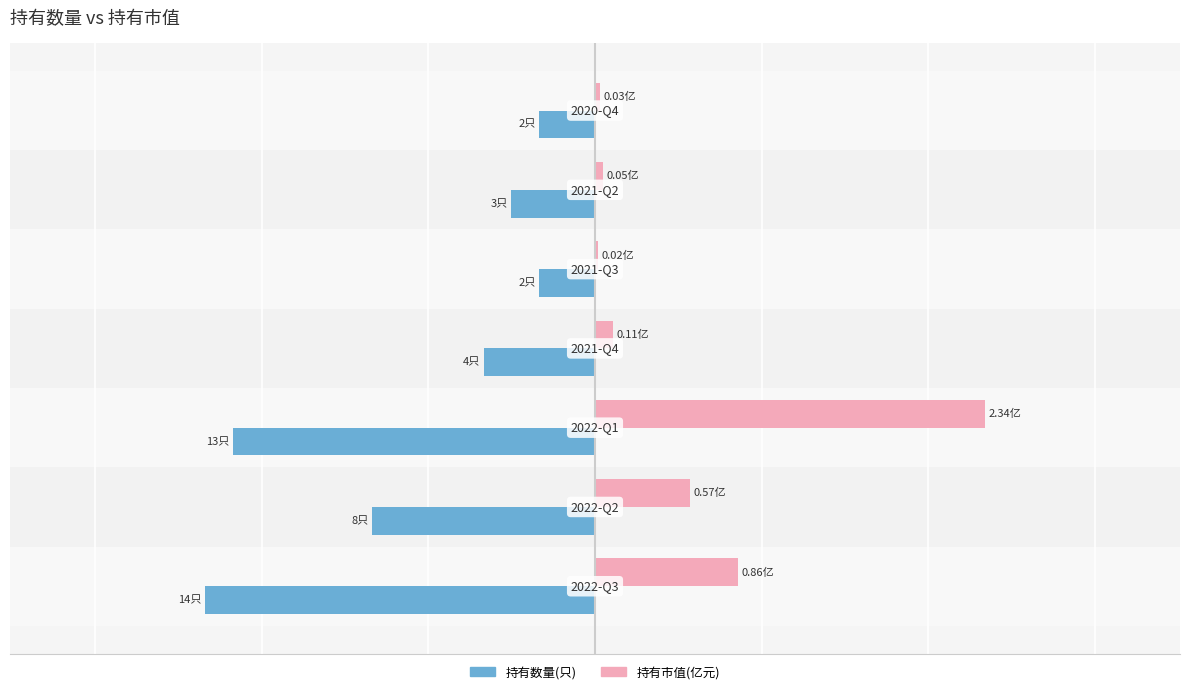

What is the maximum value shown in the chart?

2.3